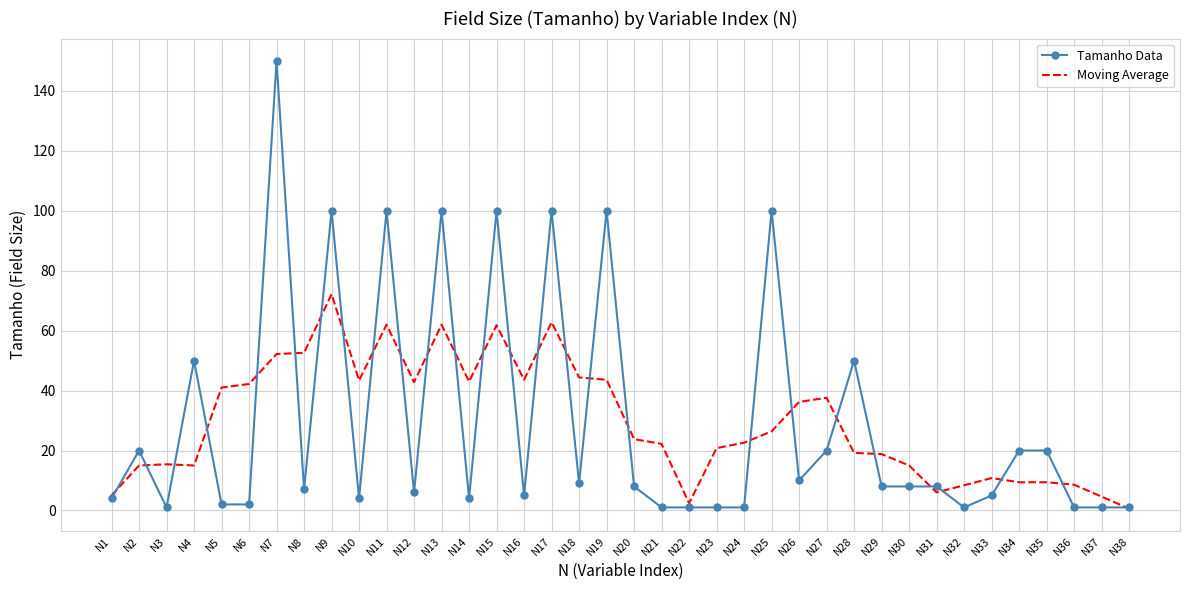

At N15, list the series in order from smallest to largest.

Moving Average, Tamanho Data